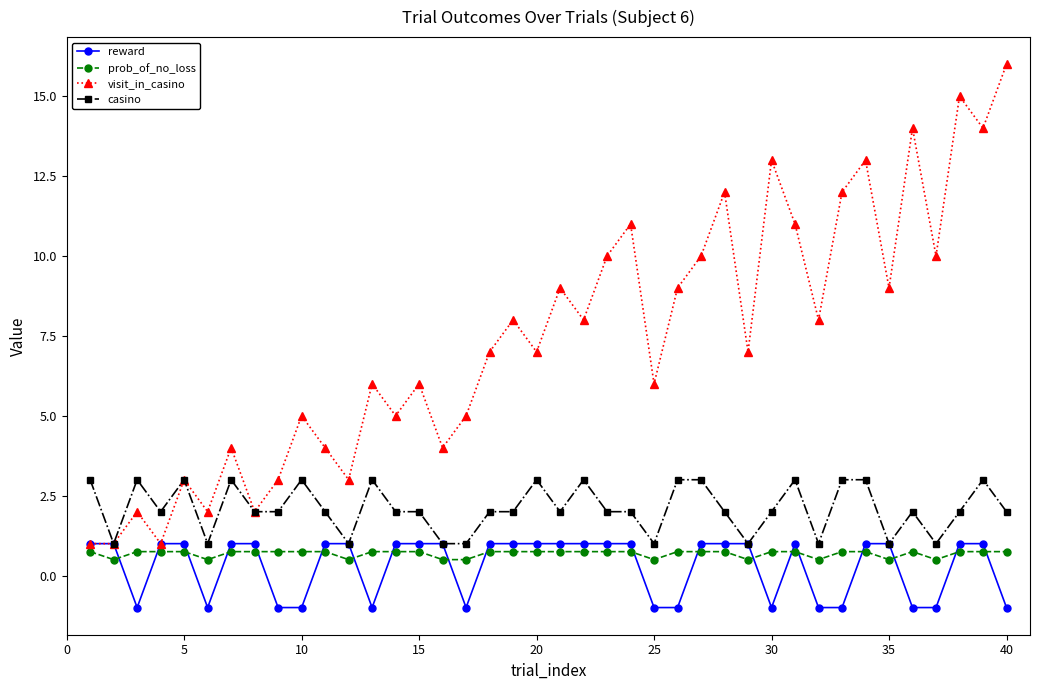

What is the value of the prob_of_no_loss point at the 5th from the left?

0.8